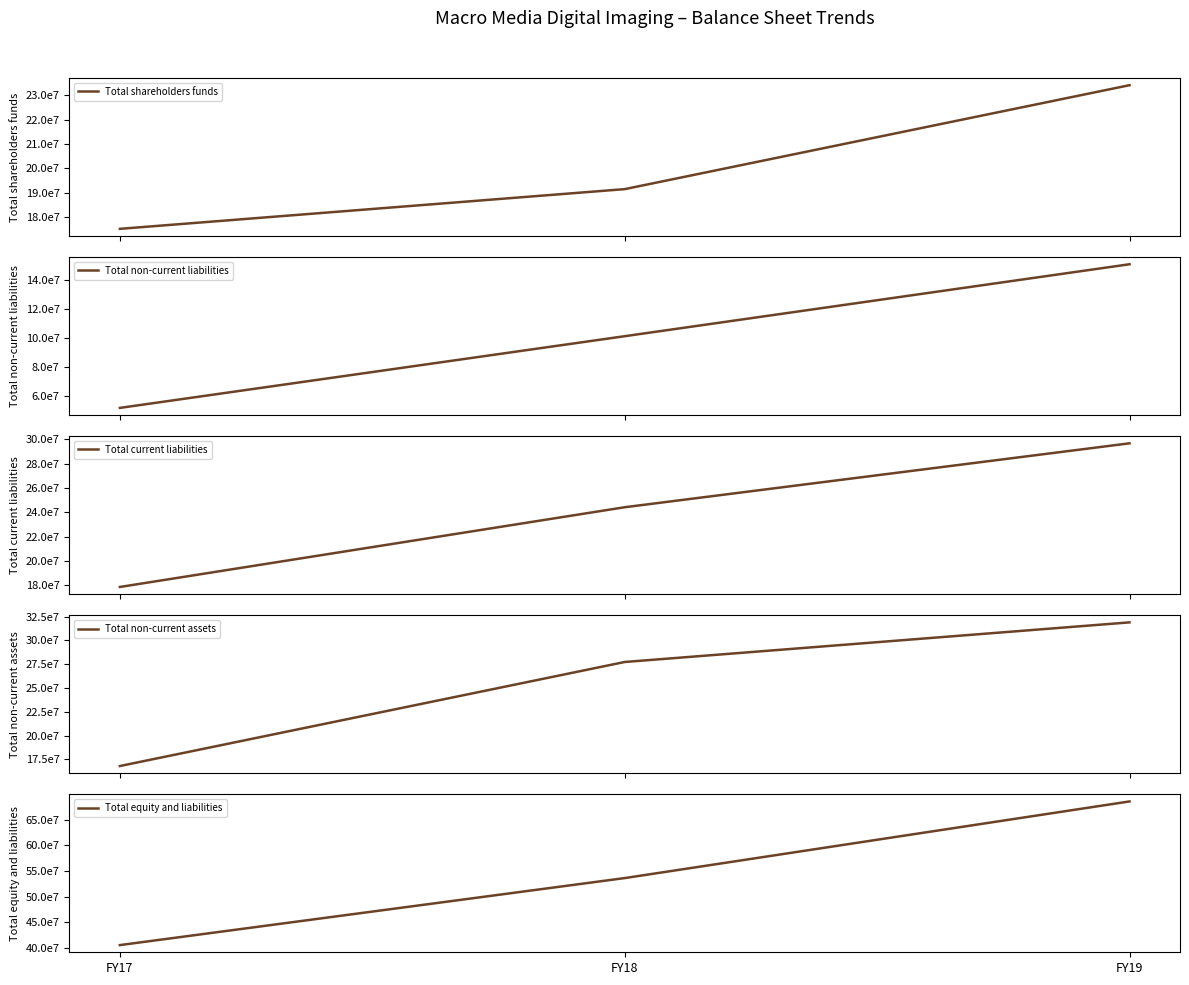

What is the lowest value of the Total non-current liabilities series?

51630285